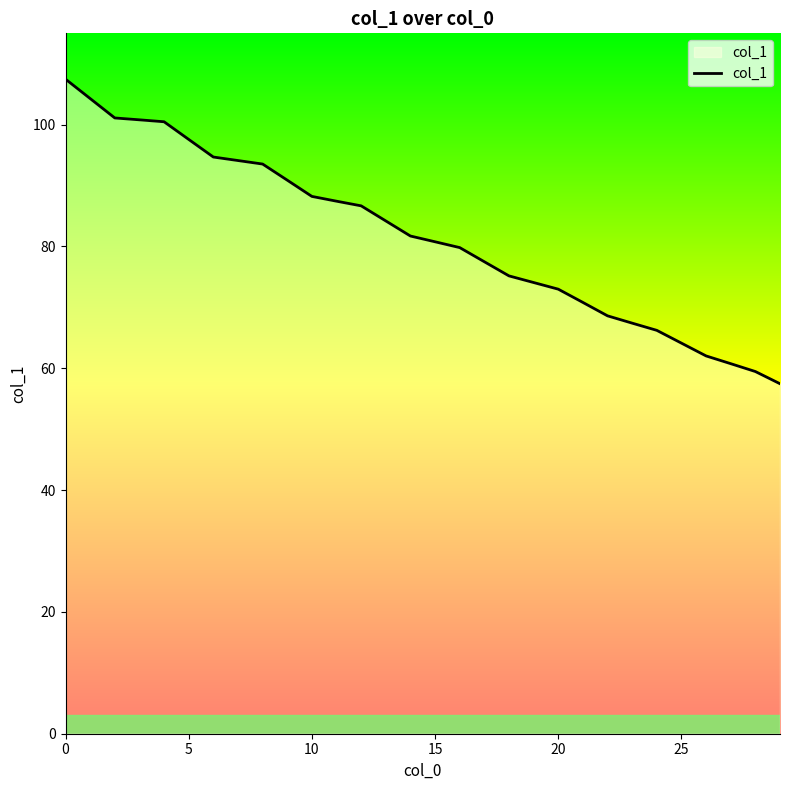

What is the smallest value displayed?

57.5